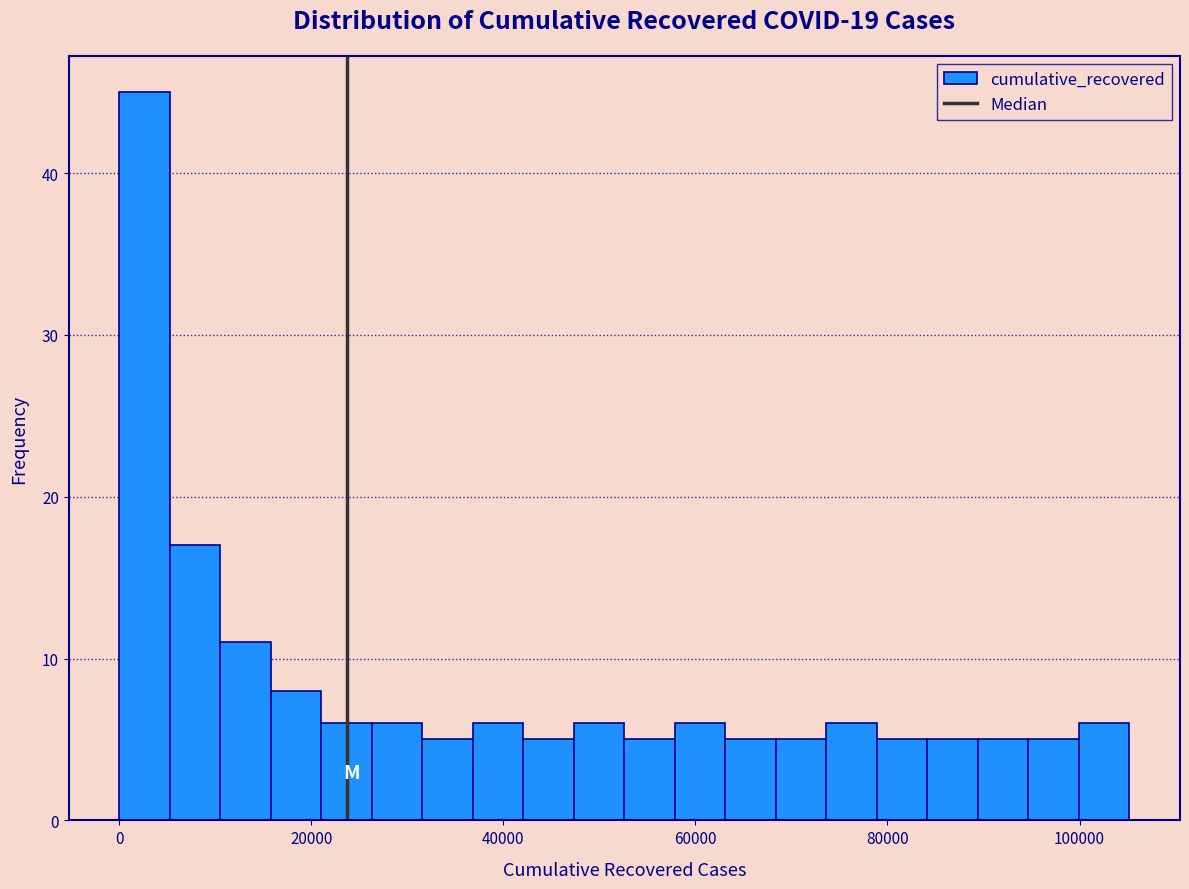

Around what value on the x-axis is the tallest bar? Give the approximate position of its centre, as read against the axis.

2000